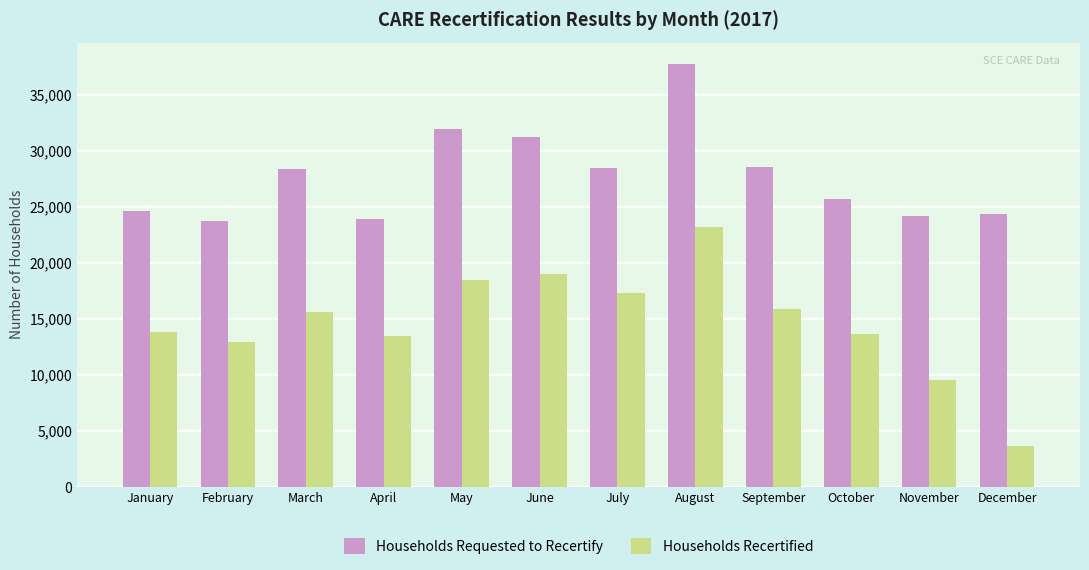

List the series in order of their peak value, highest first.

Households Requested to Recertify, Households Recertified